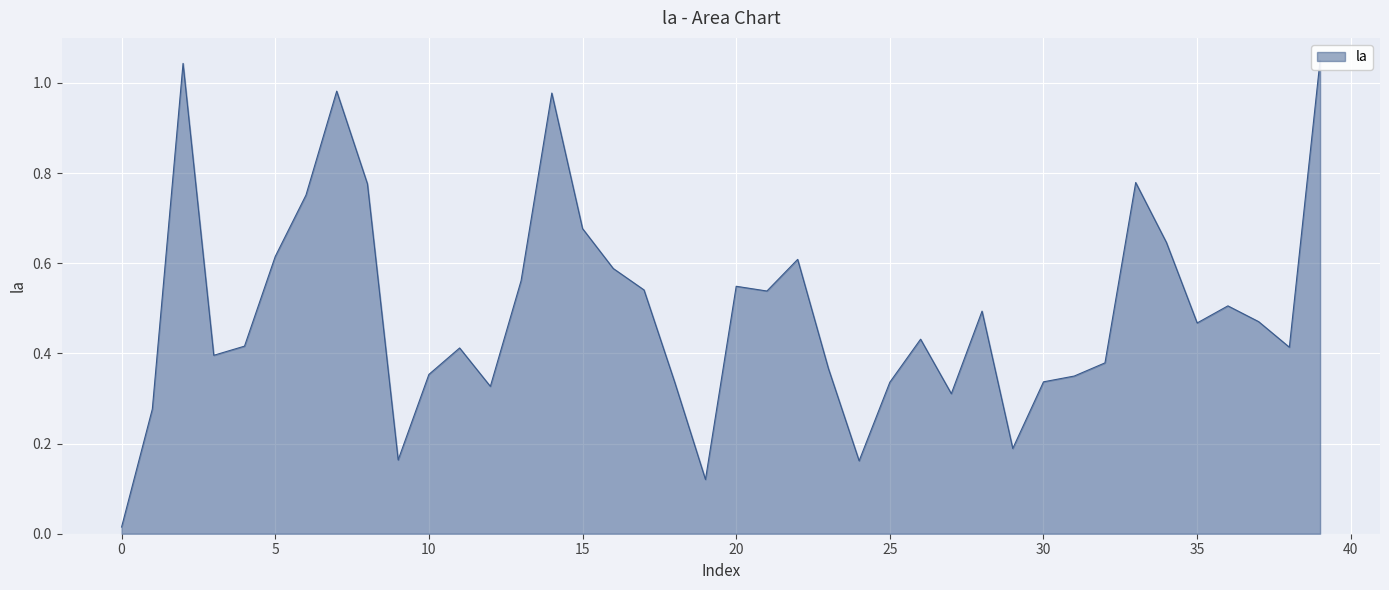

Rank the categories by value from lowest to highest.

0, 19, 24, 9, 29, 1, 27, 12, 18, 25, 30, 31, 10, 23, 32, 3, 11, 38, 4, 26, 35, 37, 28, 36, 21, 17, 20, 13, 16, 22, 5, 34, 15, 6, 8, 33, 14, 7, 2, 39